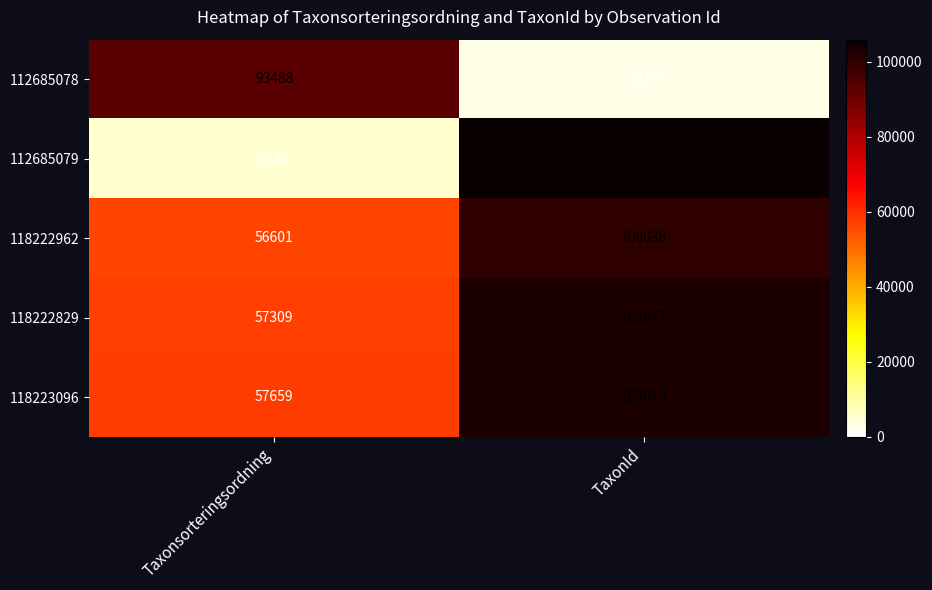

Which series changed the most between Taxonsorteringsordning and TaxonId?

112685079